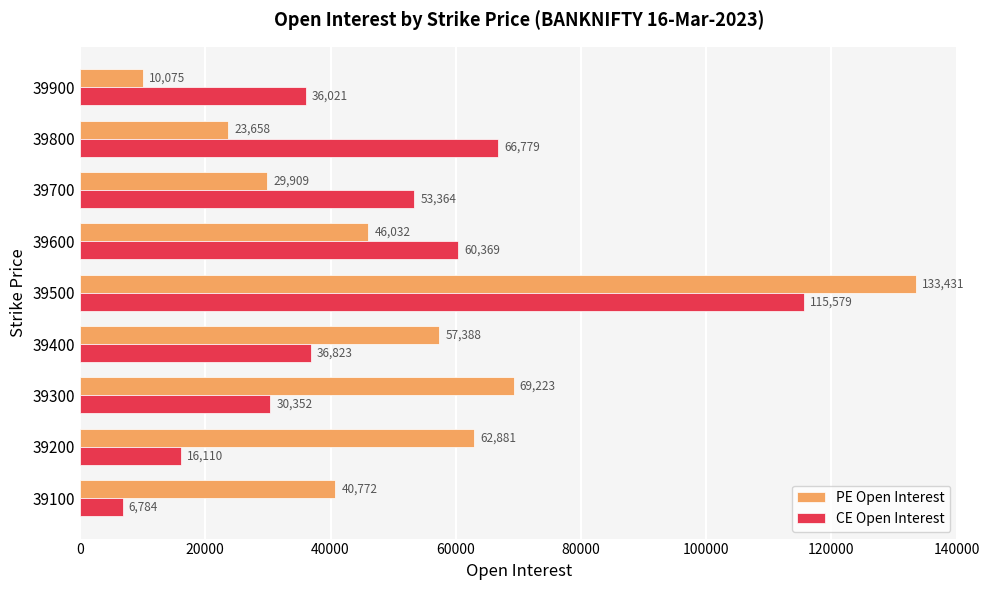

The value of PE Open Interest at 39800 is 23658. True or false?

True